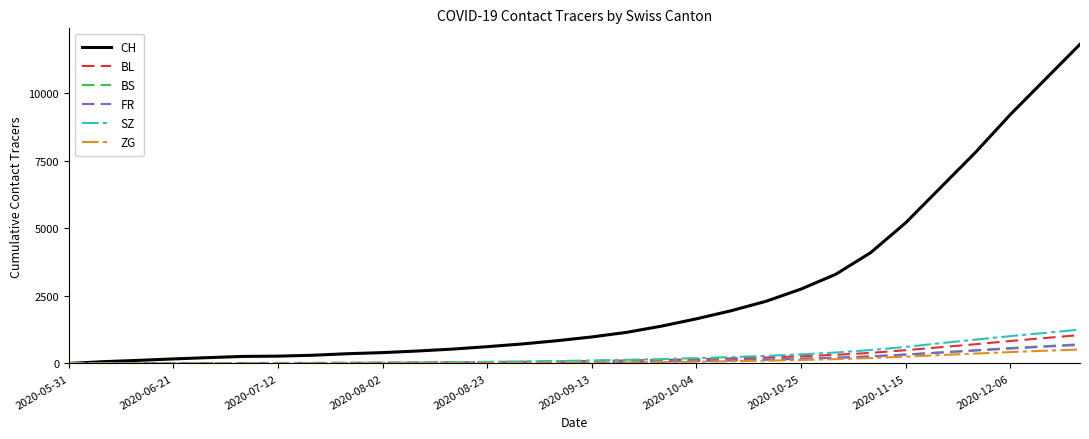

What is the greatest value displayed?

11800